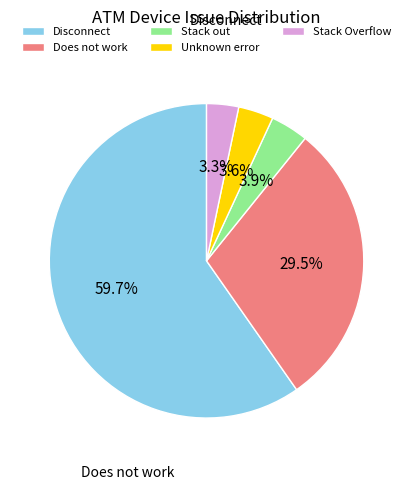

What is the ratio of the value at Unknown error to the value at Stack Overflow?

1.1